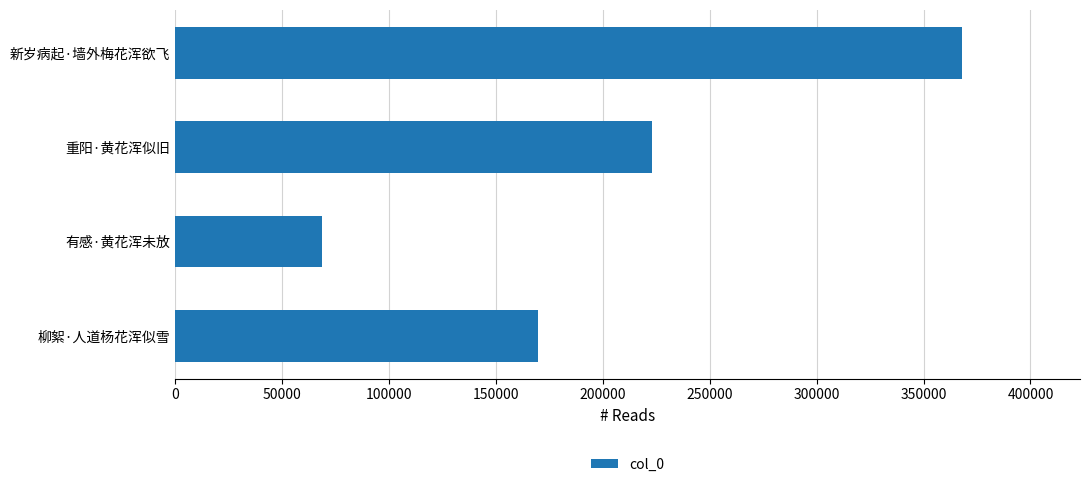

Rank the categories by value from lowest to highest.

有感·黄花浑未放, 柳絮·人道杨花浑似雪, 重阳·黄花浑似旧, 新岁病起·墙外梅花浑欲飞